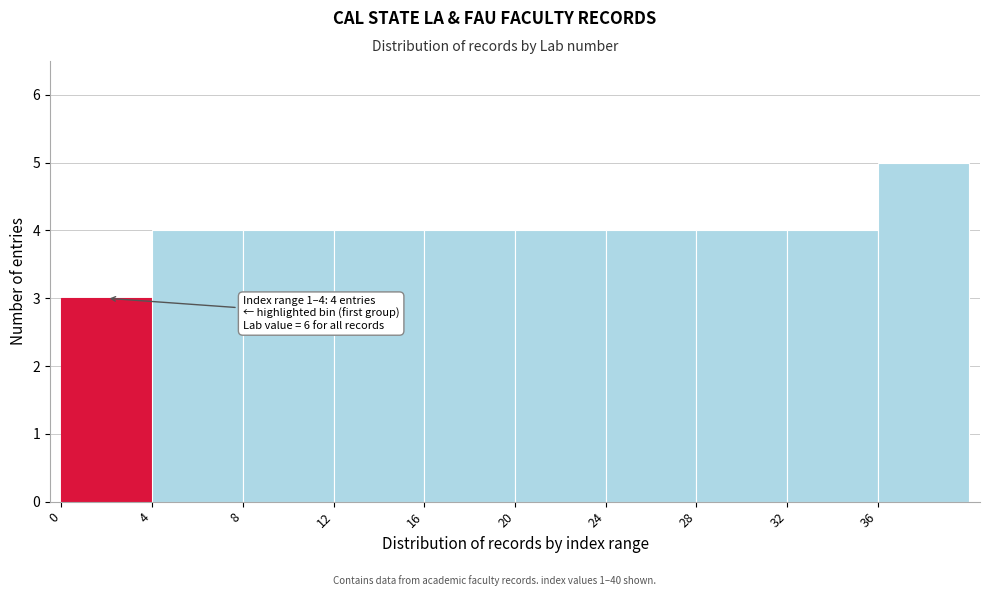

Over which range of the x-axis is the bar tallest?

36 to 40